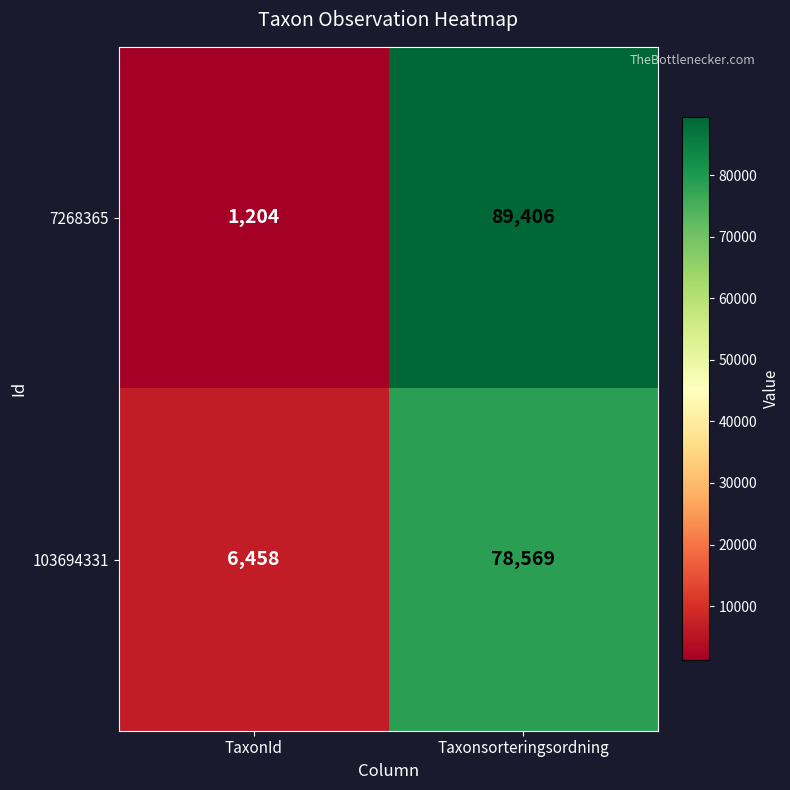

Reading left to right, transcribe all the data shown in this chart.

7268365: 1204	89406
103694331: 6458	78569